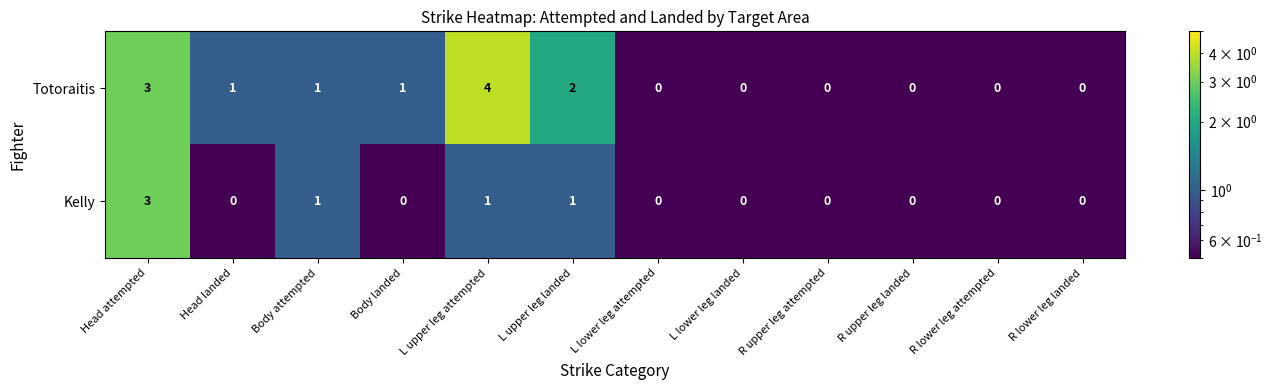

What is the sum of all Totoraitis values?

12